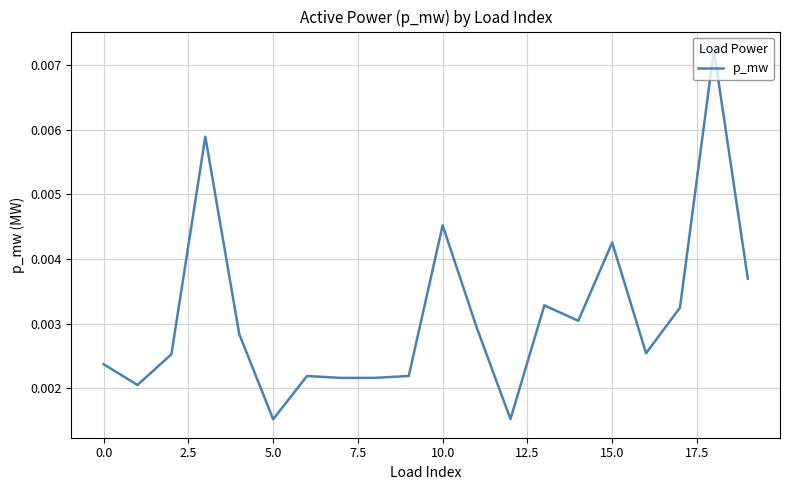

Does the chart have visible grid lines?

Yes